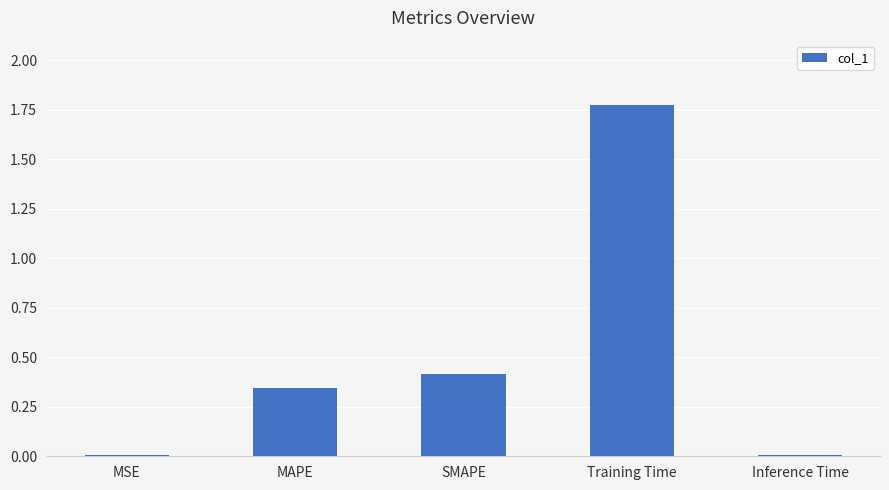

At which category does the chart reach its peak across all series?

Training Time